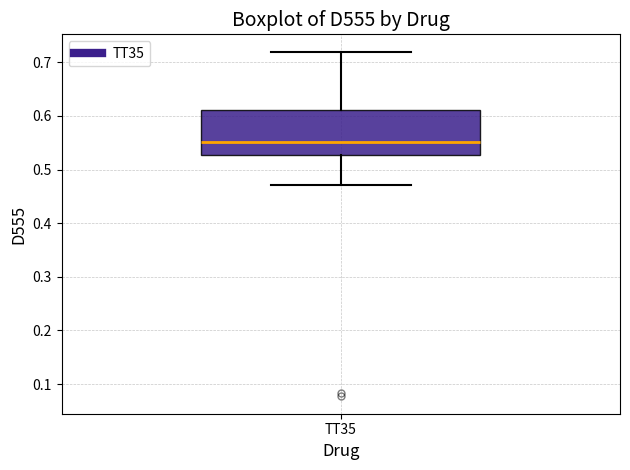

Read this box plot against the y-axis: the position of the median line, the range covered by the box, and the ends of both whiskers. The values are not printed on the chart, so give them approximately, as read against the axis.

median 0.55, box 0.53 to 0.61, whiskers 0.47 to 0.72